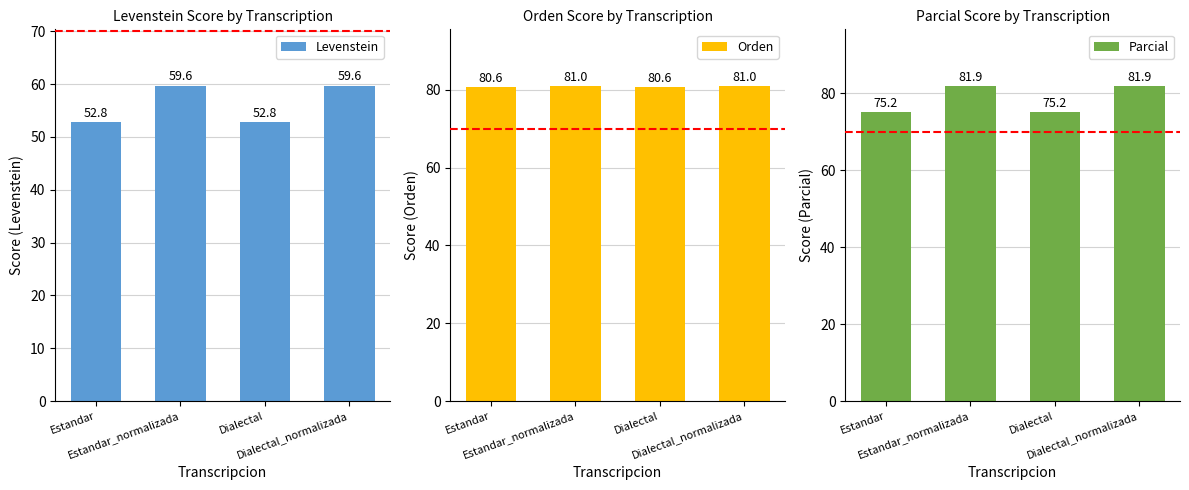

Read the Levenstein value at Dialectal.

52.8